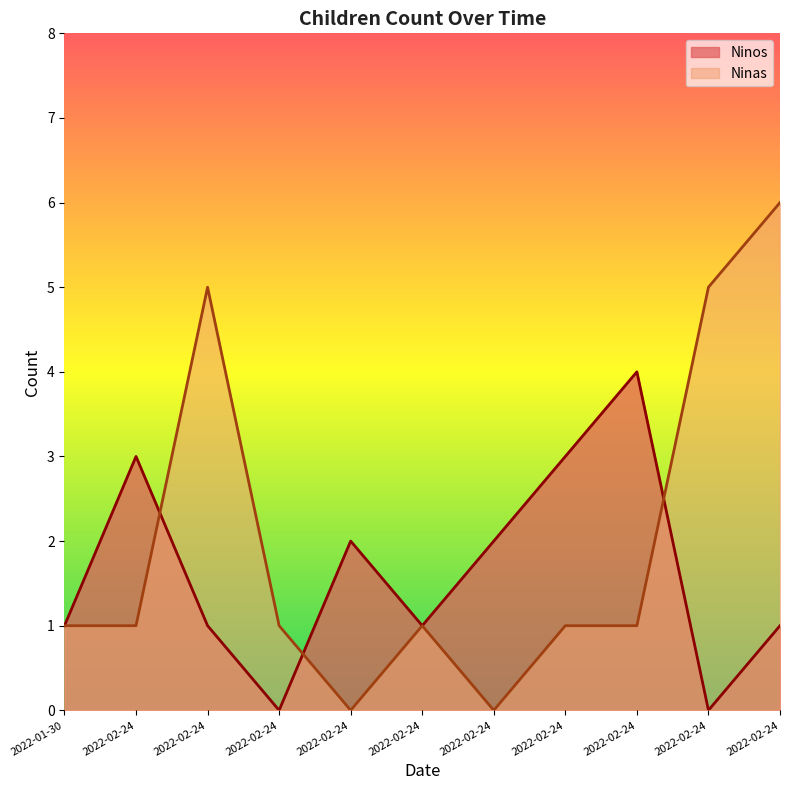

How many lines are shown in the chart?

2